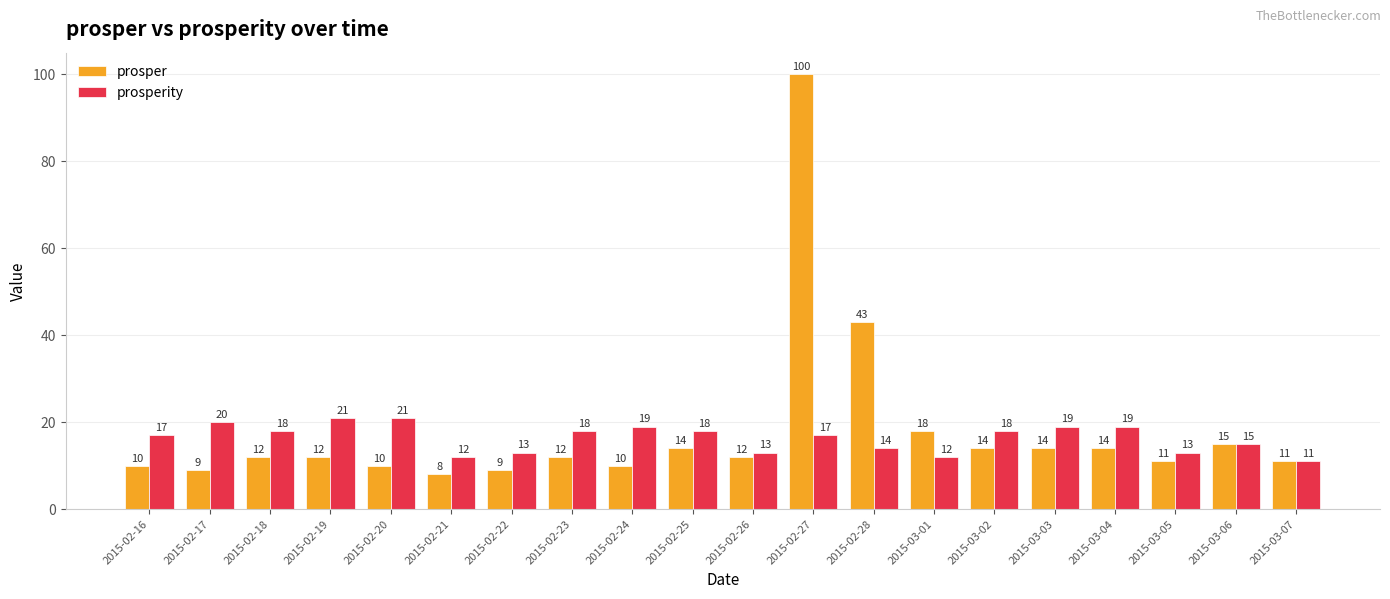

What is the lowest value of the prosperity series?

11